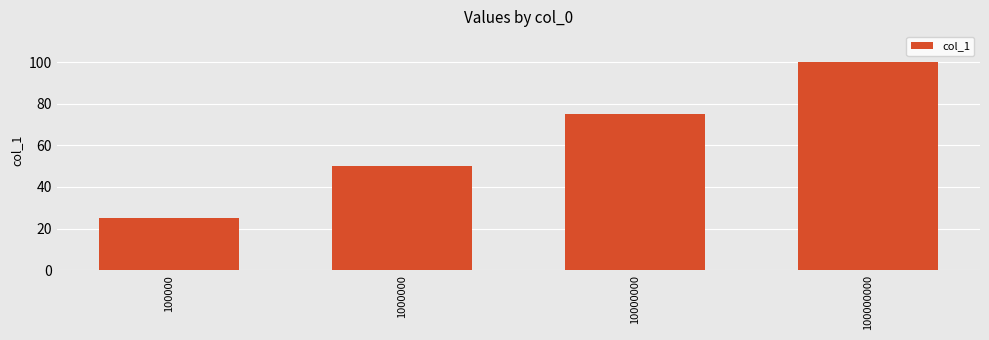

The value at 1000000 is 82. True or false?

False